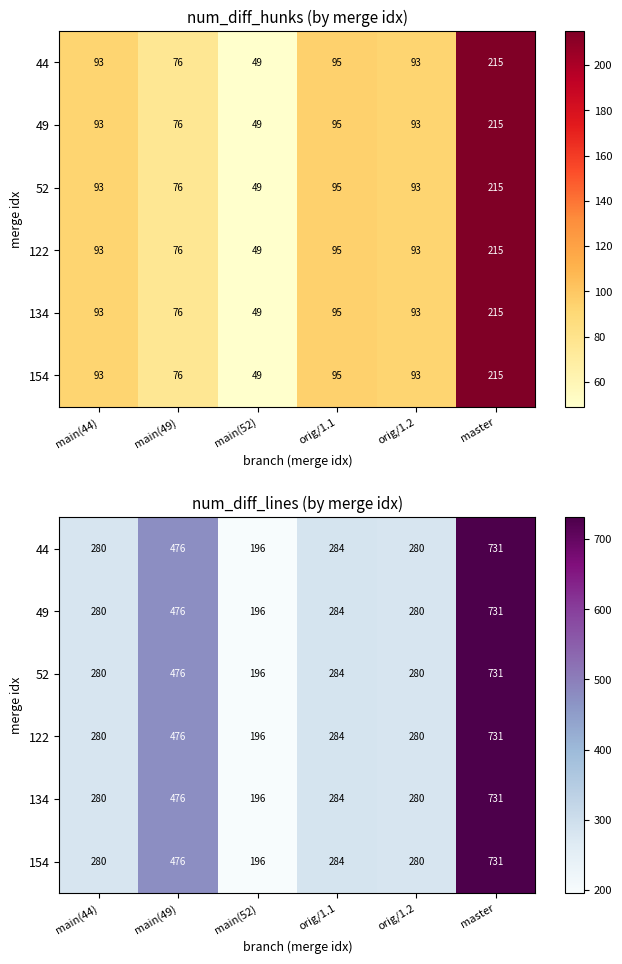

The value of 52 at orig/1.2 is 180. True or false?

False